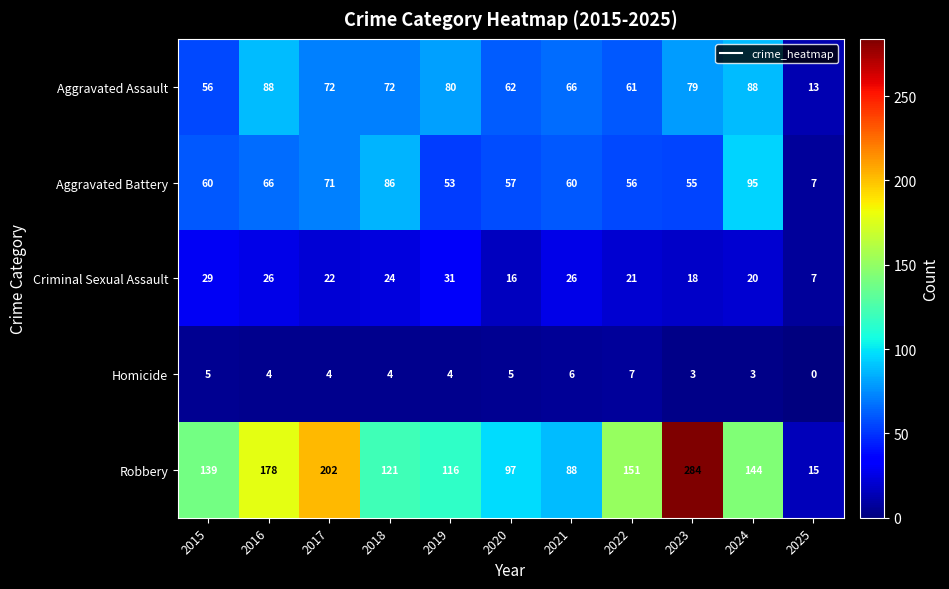

What is the difference between the highest and lowest values at 2019?

112